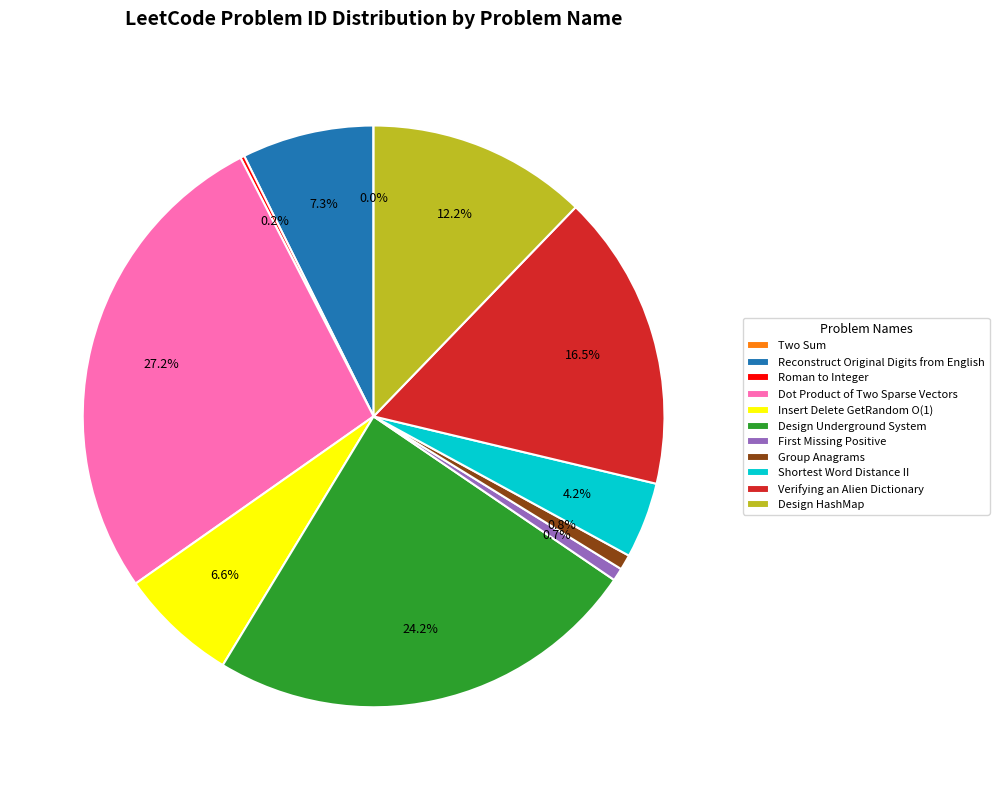

To the nearest percent, what is the difference between the largest and smallest slice percentages?

27%